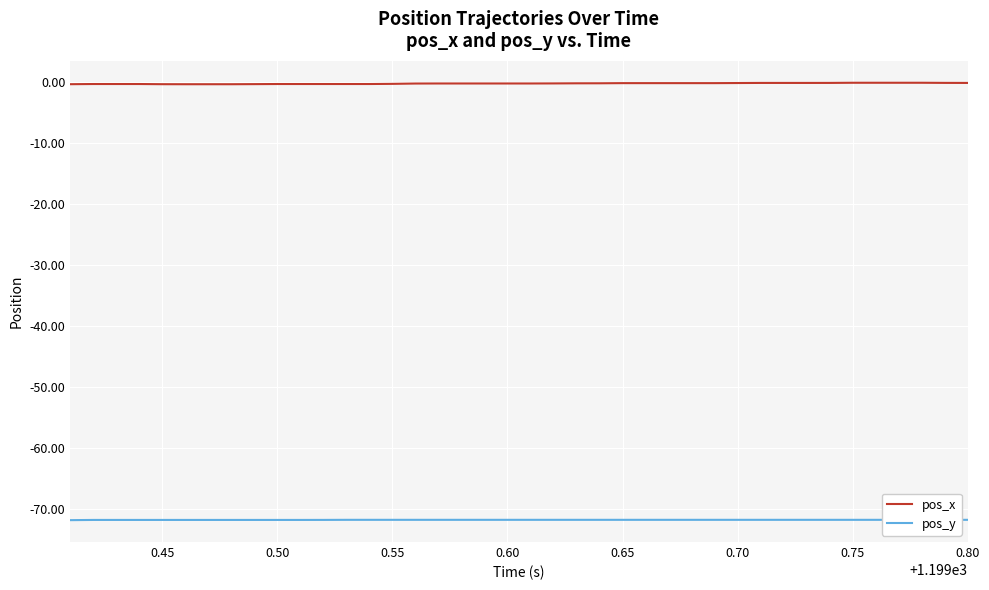

Rank the series at 0.70 from highest to lowest value.

pos_x, pos_y